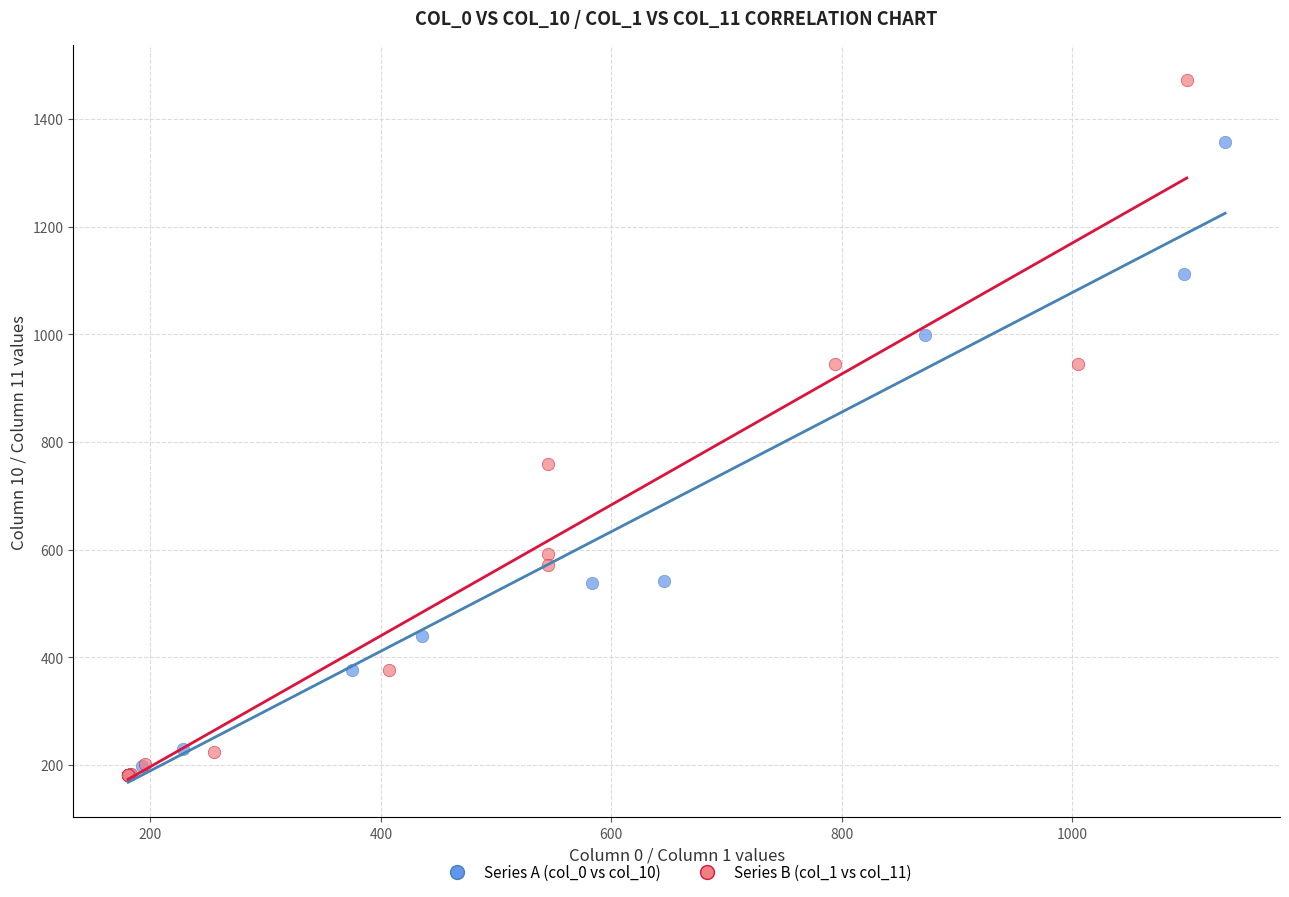

Which series has the widest spread of Y values?

Series B (col_1 vs col_11)